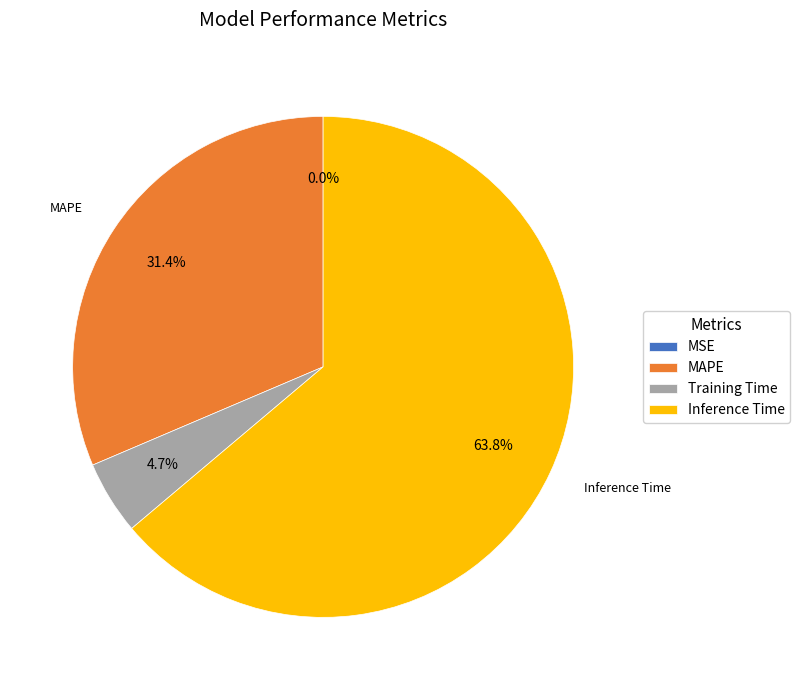

Which slice is the largest?

Inference Time